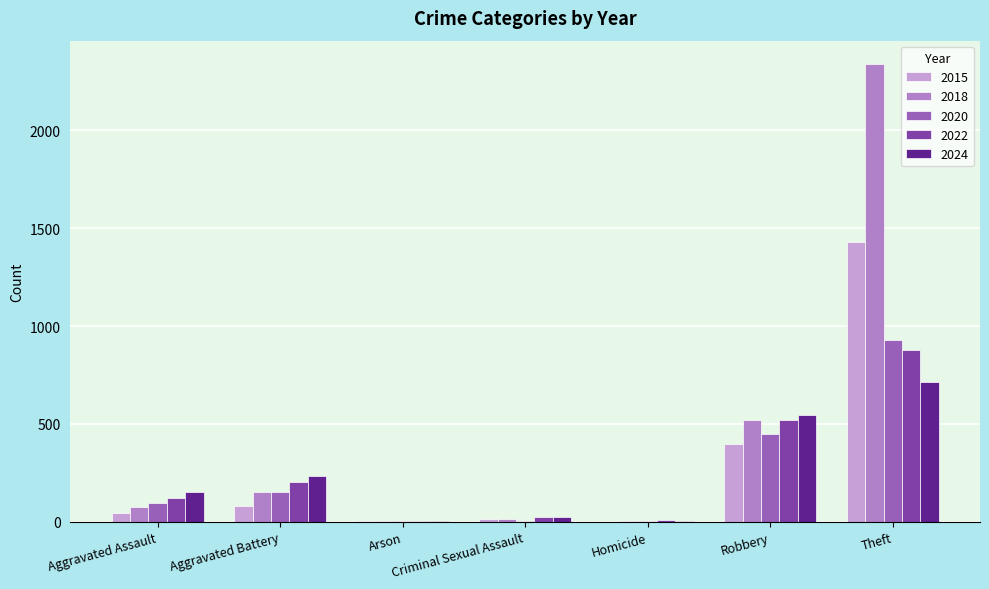

Which series has the largest range (max minus min)?

2018